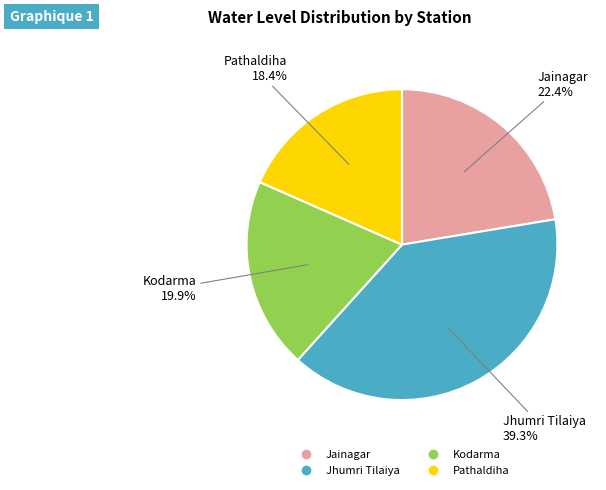

To the nearest percent, what is the difference between the largest and smallest slice percentages?

21%